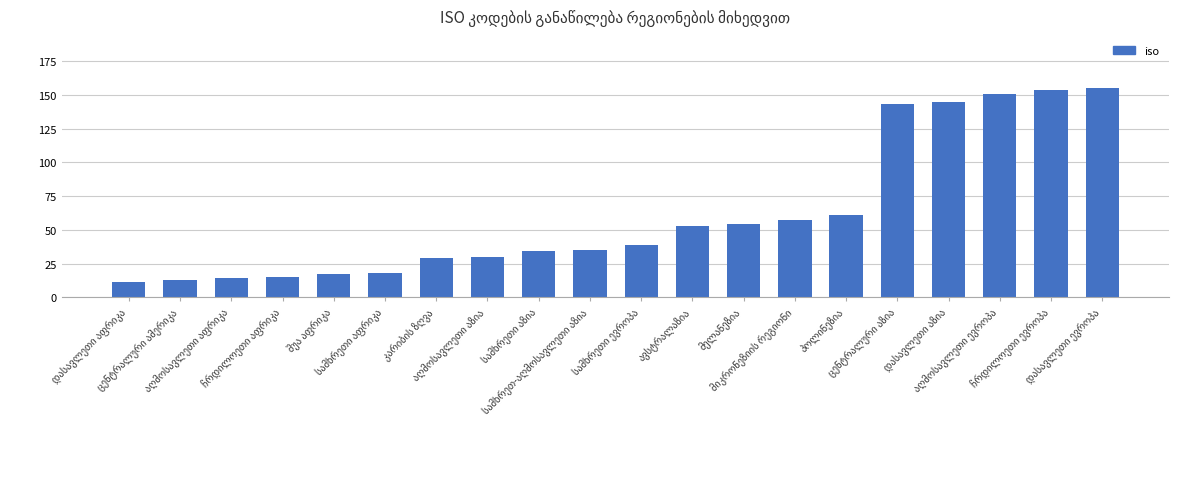

Reading left to right, what are all the values shown in this chart?

11	13	14	15	17	18	29	30	34	35	39	53	54	57	61	143	145	151	154	155